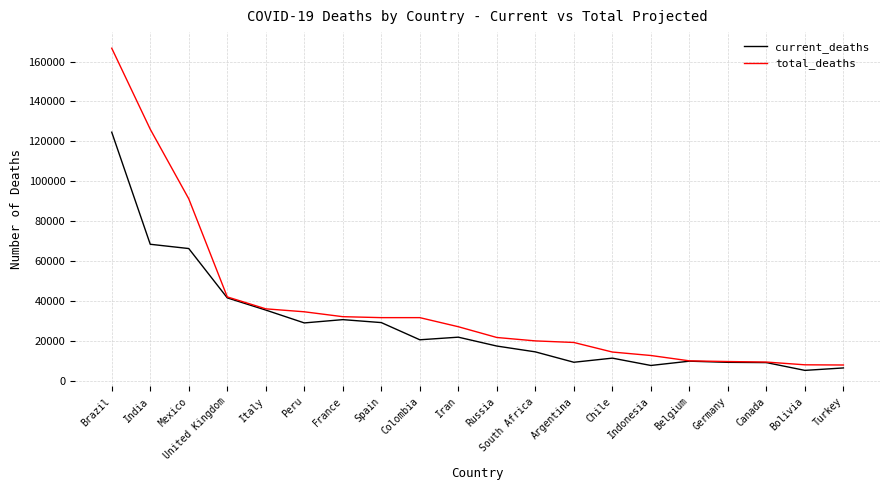

What is the maximum value shown in the chart?

166689